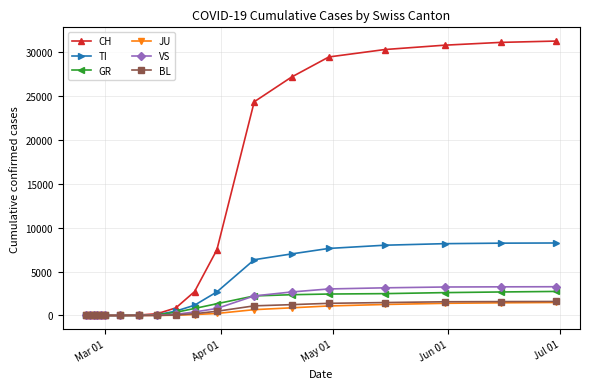

What is the sum of all TI values?

58038